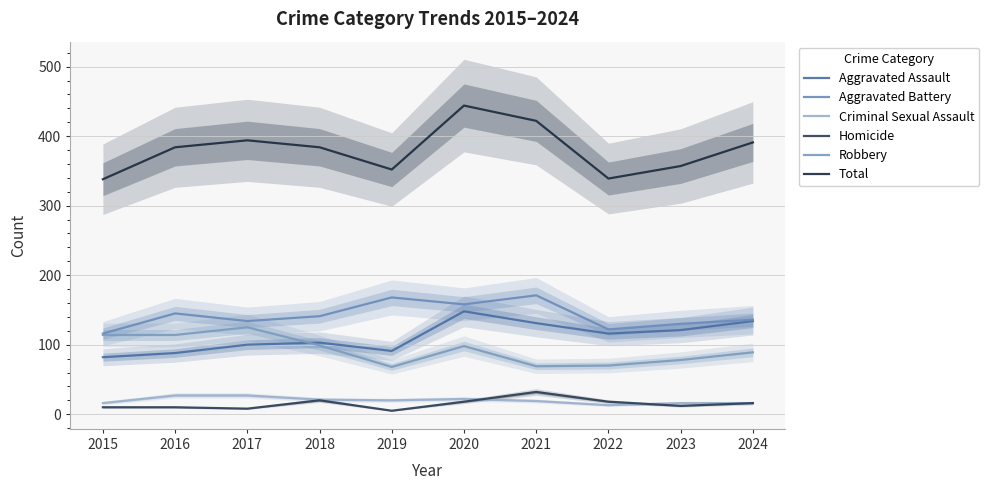

Which series changed the most between 2019 and 2022?

Aggravated Battery